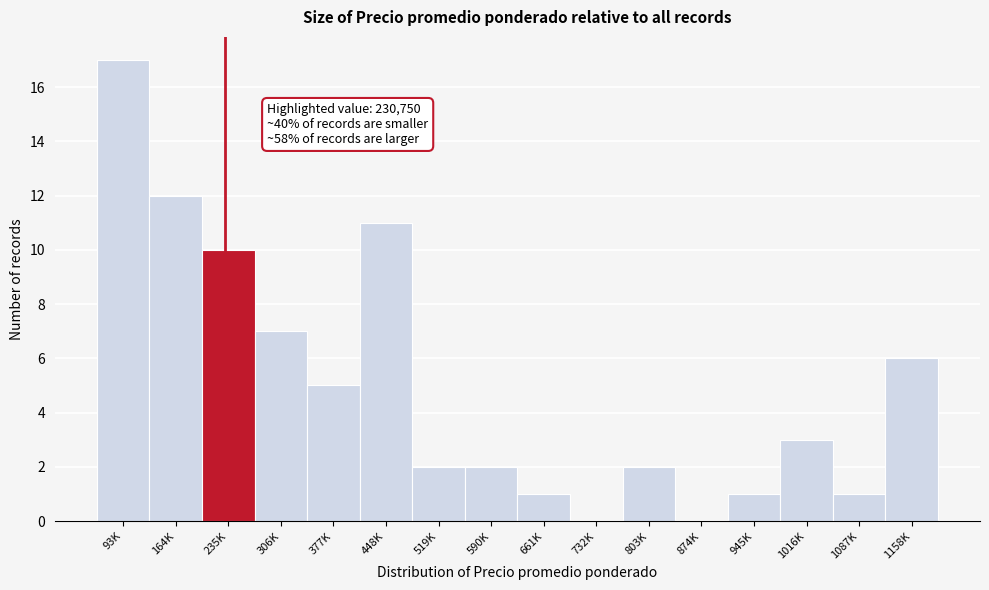

Reading right to left, list all the values displayed in this chart.

1158K=6	1087K=1	1016K=3	945K=1	874K=0	803K=2	732K=0	661K=1	590K=2	519K=2	448K=11	377K=5	306K=7	235K=10	164K=12	93K=17